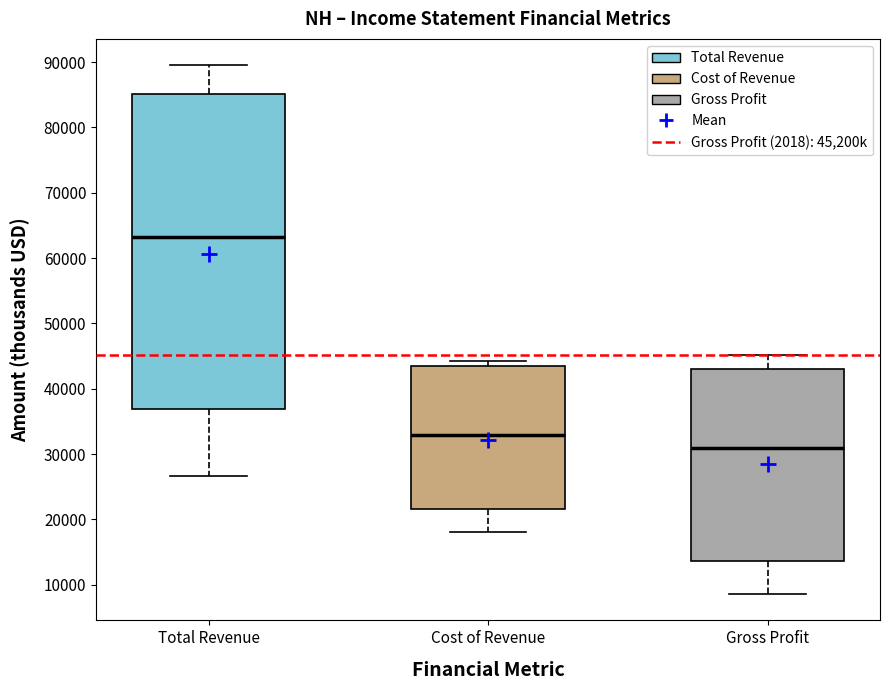

Which box is the tallest, from its lower edge to its upper edge?

Total Revenue